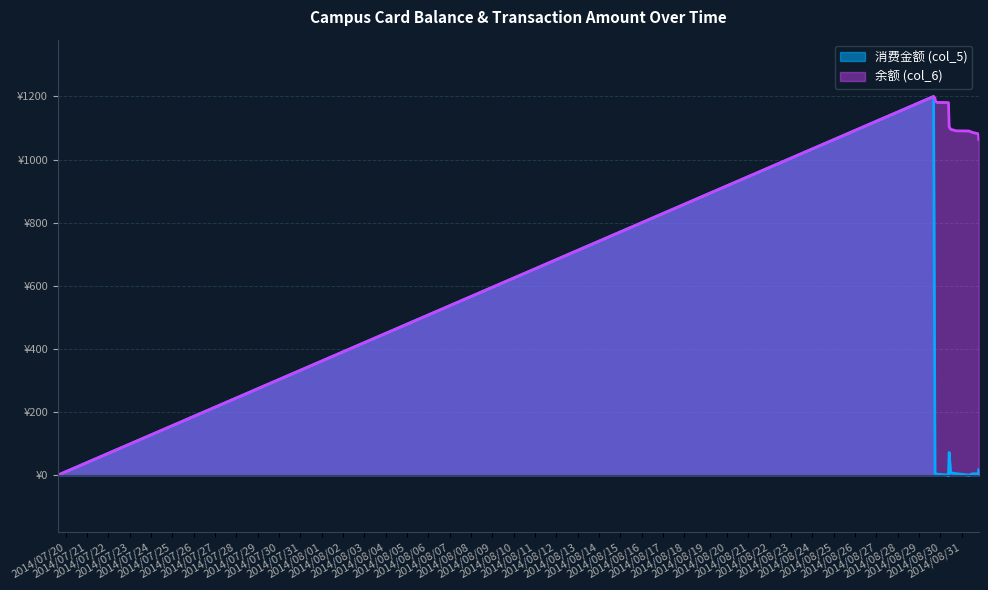

What is the difference between the highest and lowest values at 2014/08/31 12:07:15?

1081.5